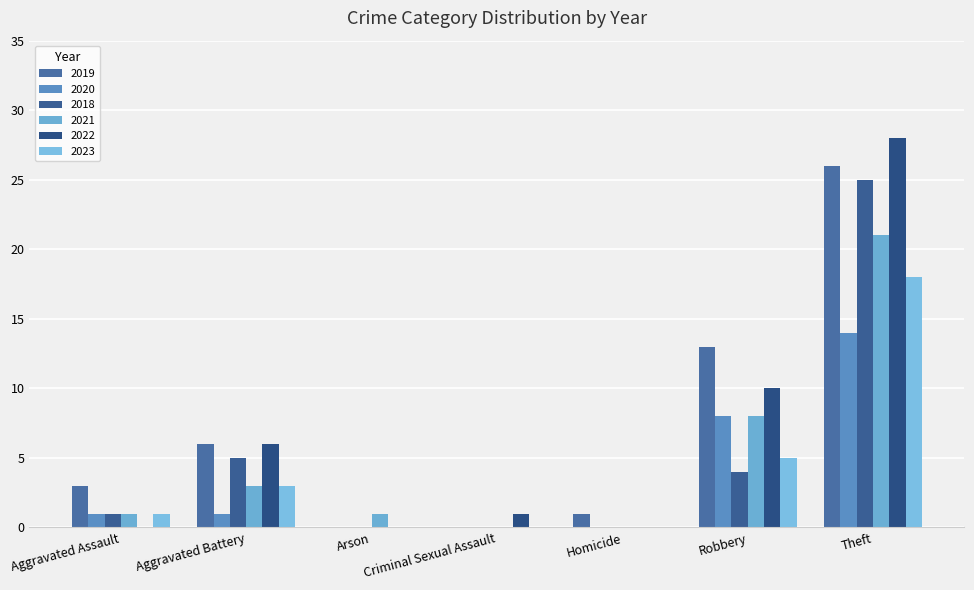

List the labels in order of 2021 value, largest first.

Theft, Robbery, Aggravated Battery, Aggravated Assault, Arson, Criminal Sexual Assault, Homicide